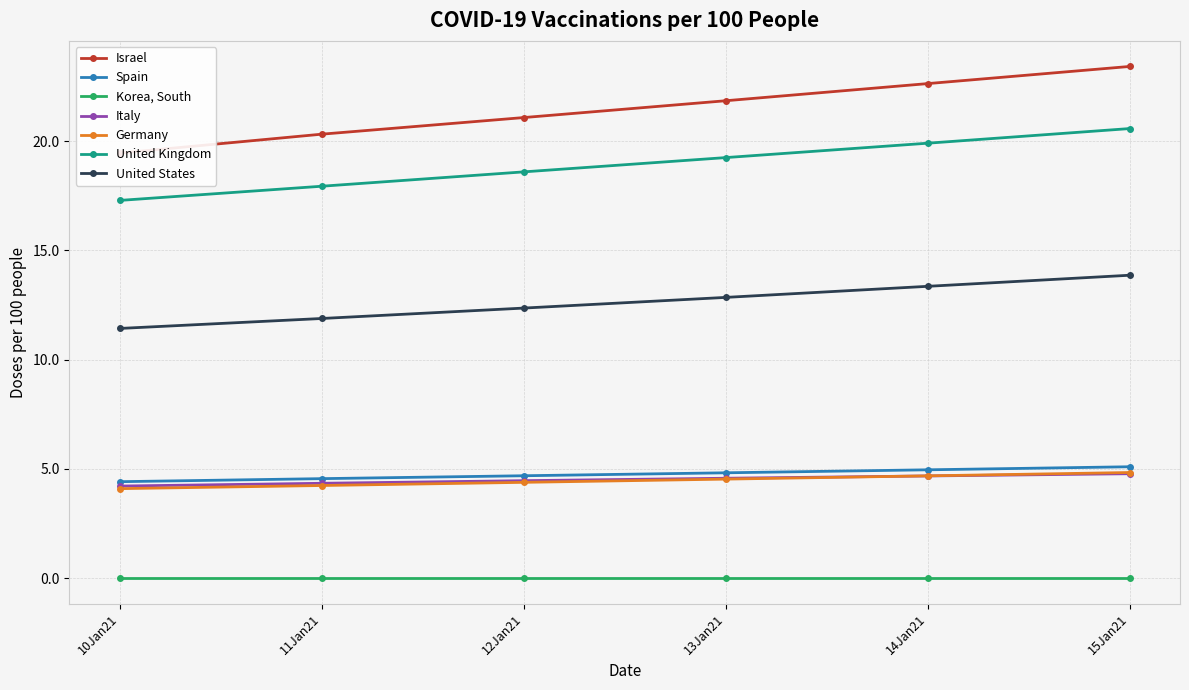

Between 12Jan21 and 13Jan21, which series saw the biggest shift?

Israel